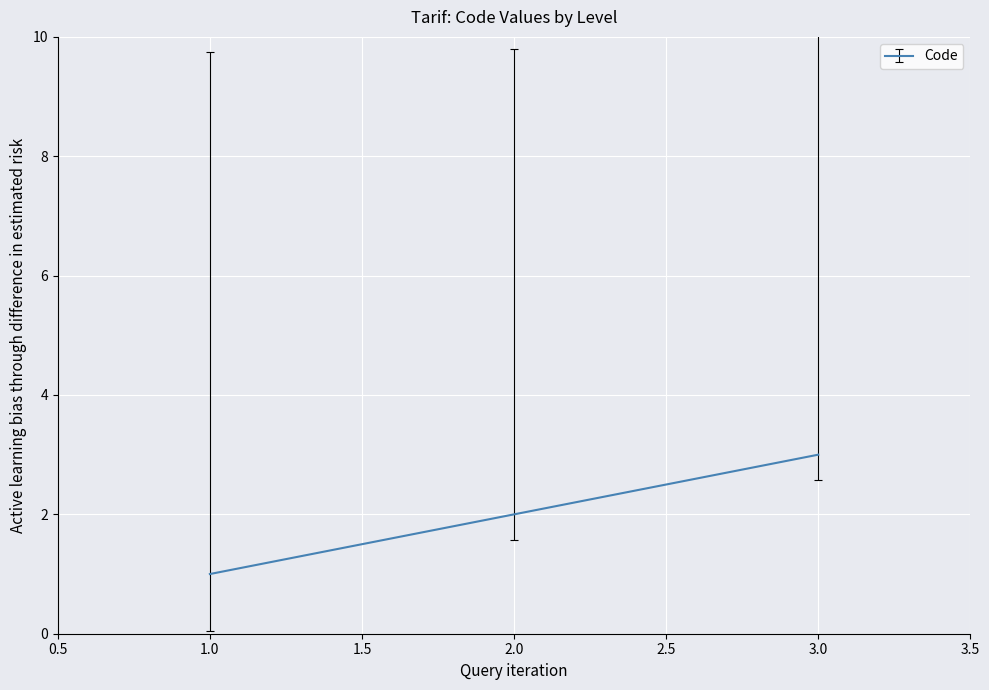

What is the minimum value shown in the chart?

1